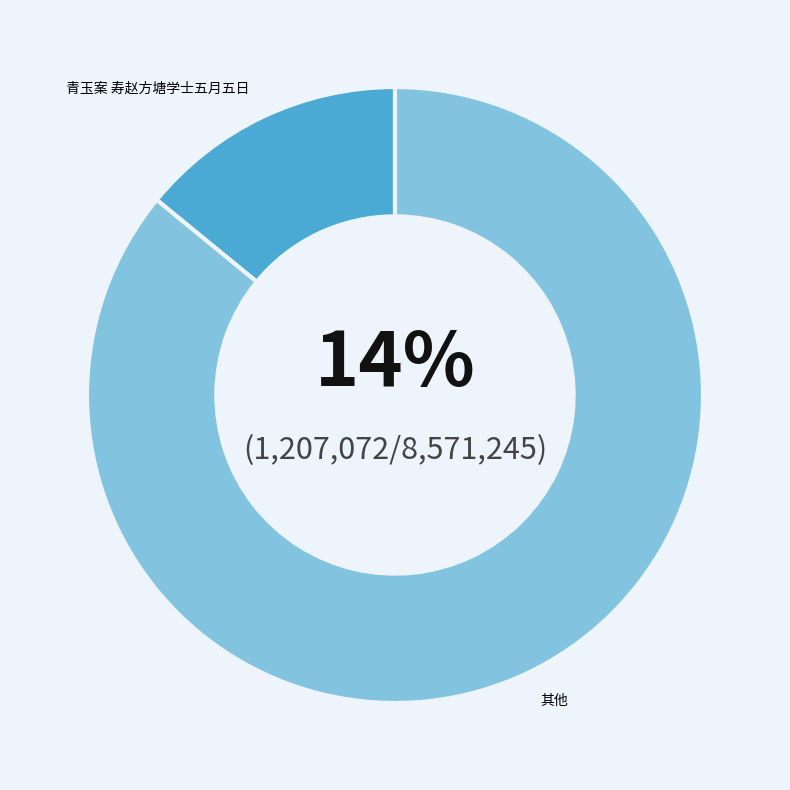

What percentage is the 青玉案 寿赵方塘学士五月五日 slice, to the nearest percent?

14%